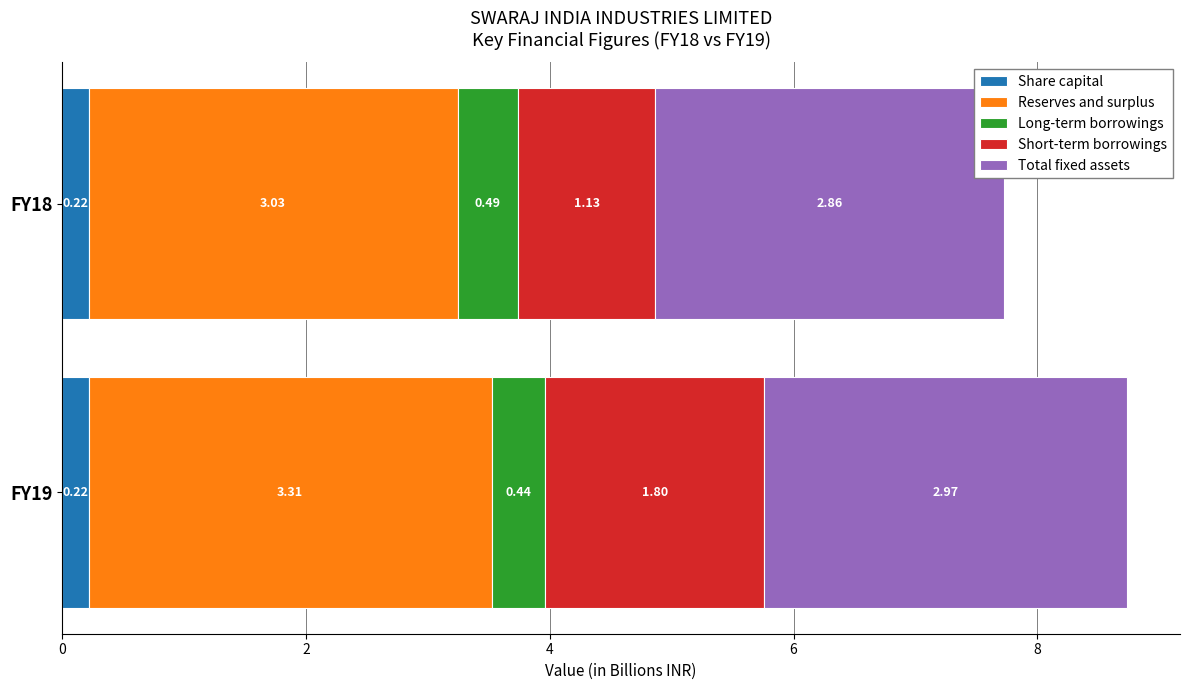

At which category is the sum across all series the highest?

FY19